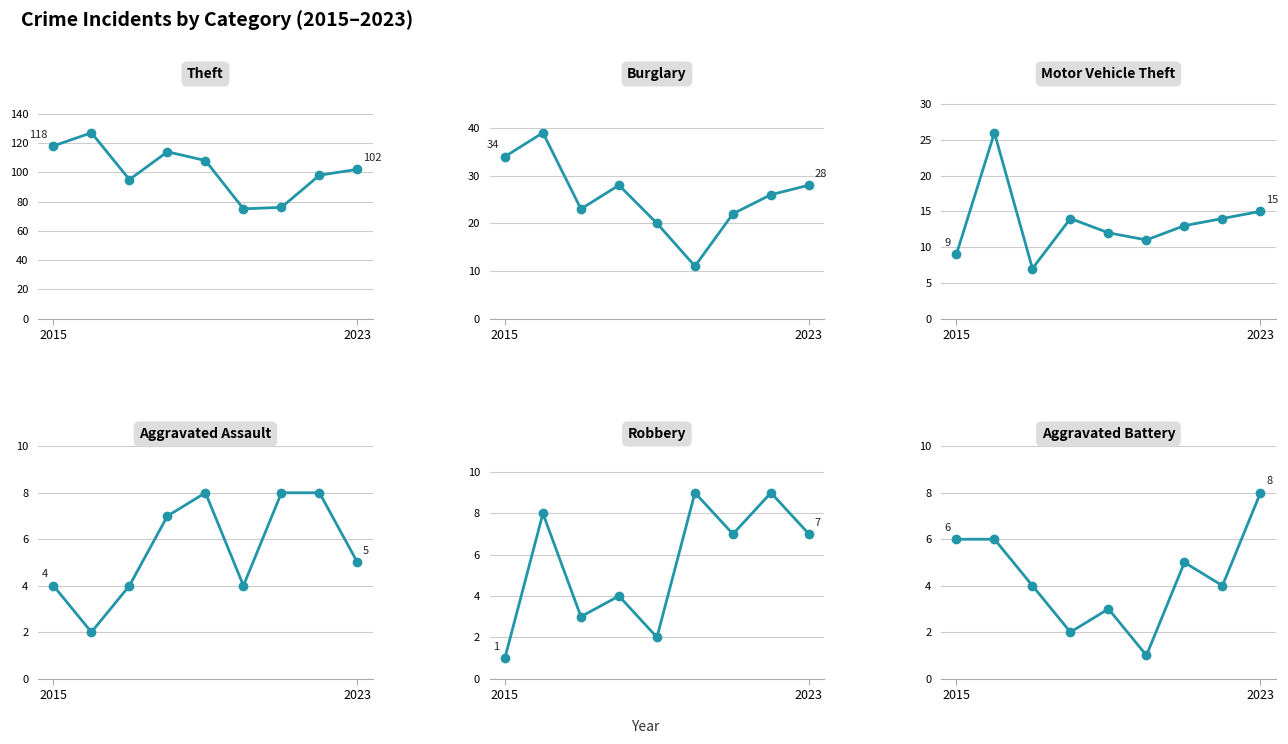

True or false: Theft and Burglary cross at least once.

False